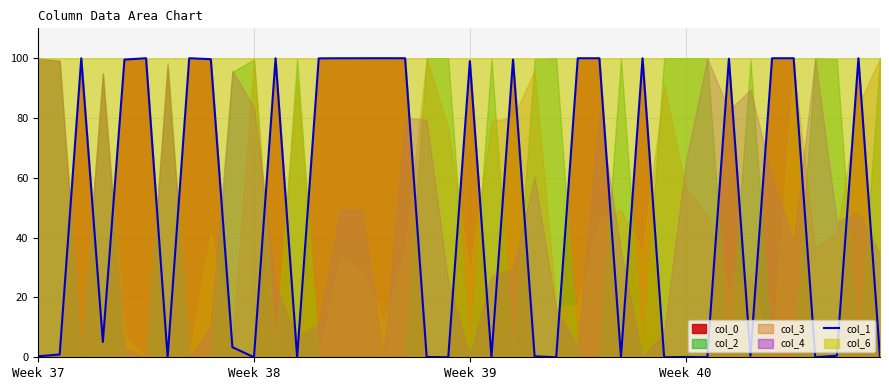

What is the difference between the values at 27 and 34?

99.9